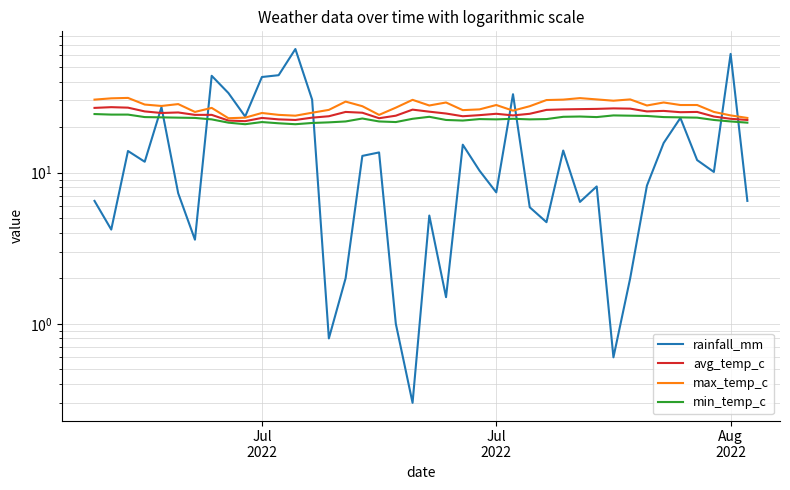

Is it true that rainfall_mm equals 6.5 at 3?

False